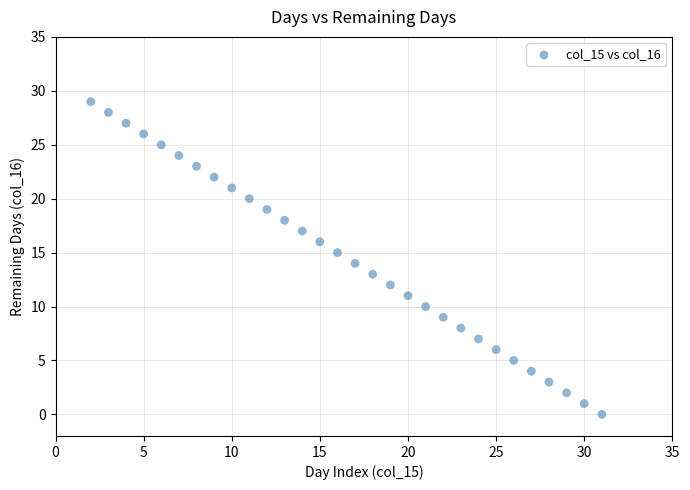

What is the range of Y values (max minus min)?

29